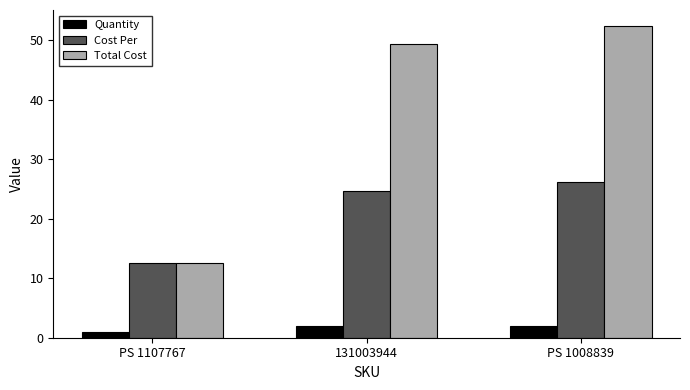

What is the difference between the Total Cost values at PS 1008839 and 131003944?

3.1